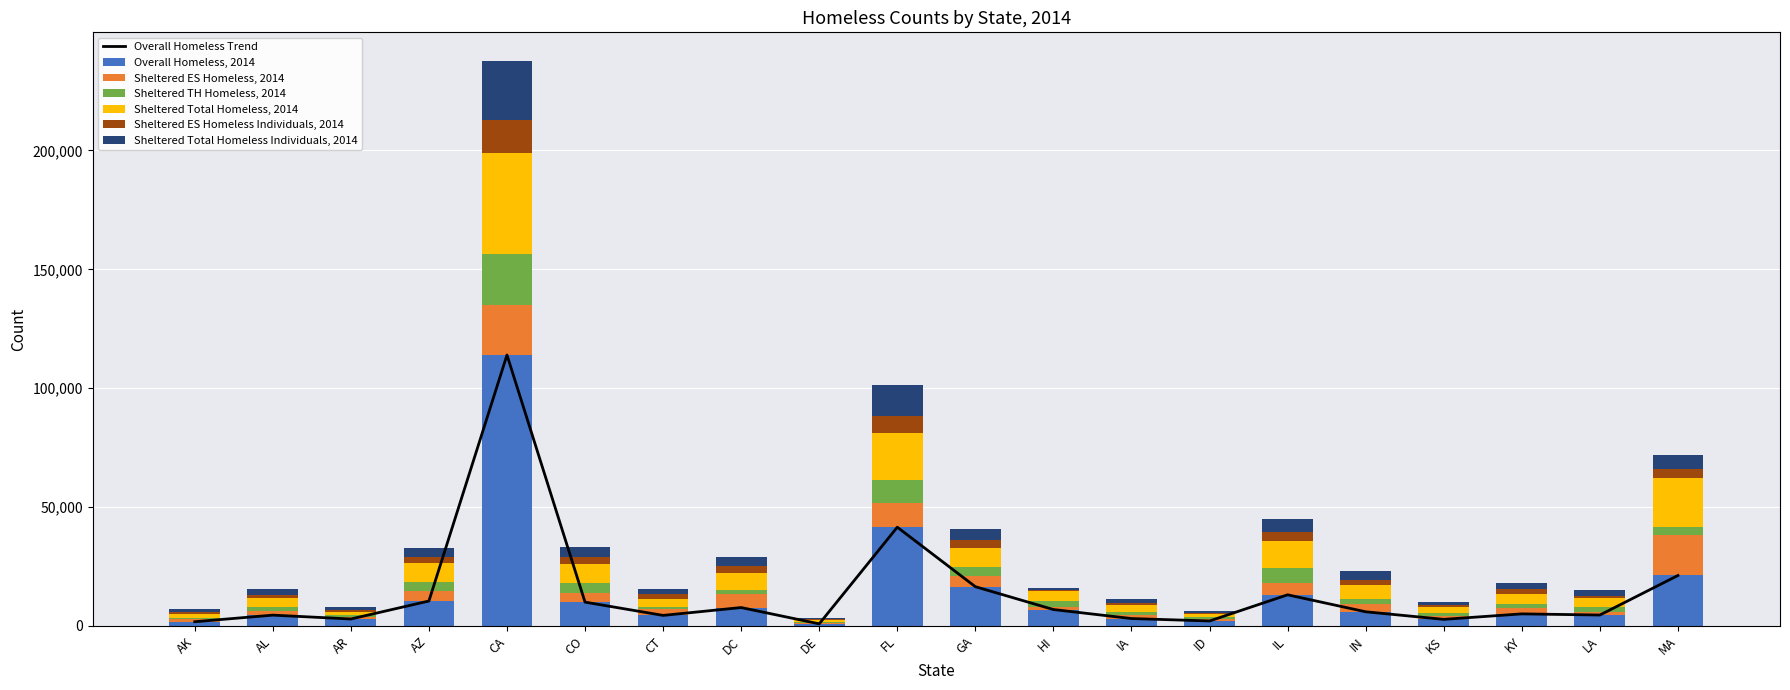

Where is Overall Homeless, 2014 nearest to the value 57426?

FL